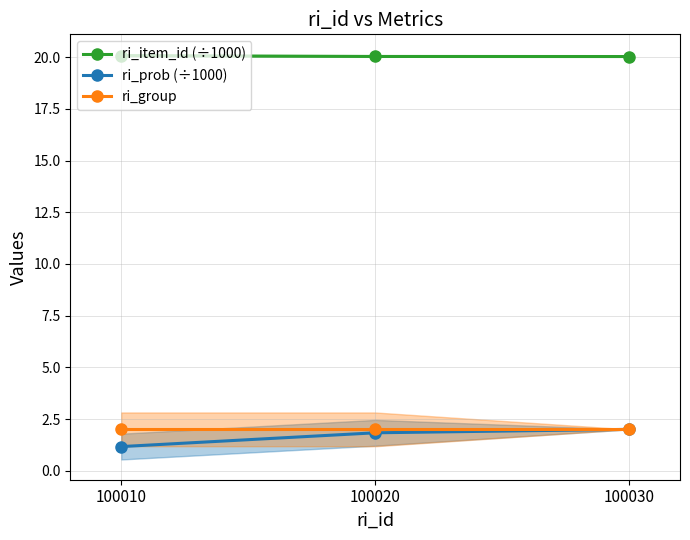

At how many categories does at least one series exceed 14?

3